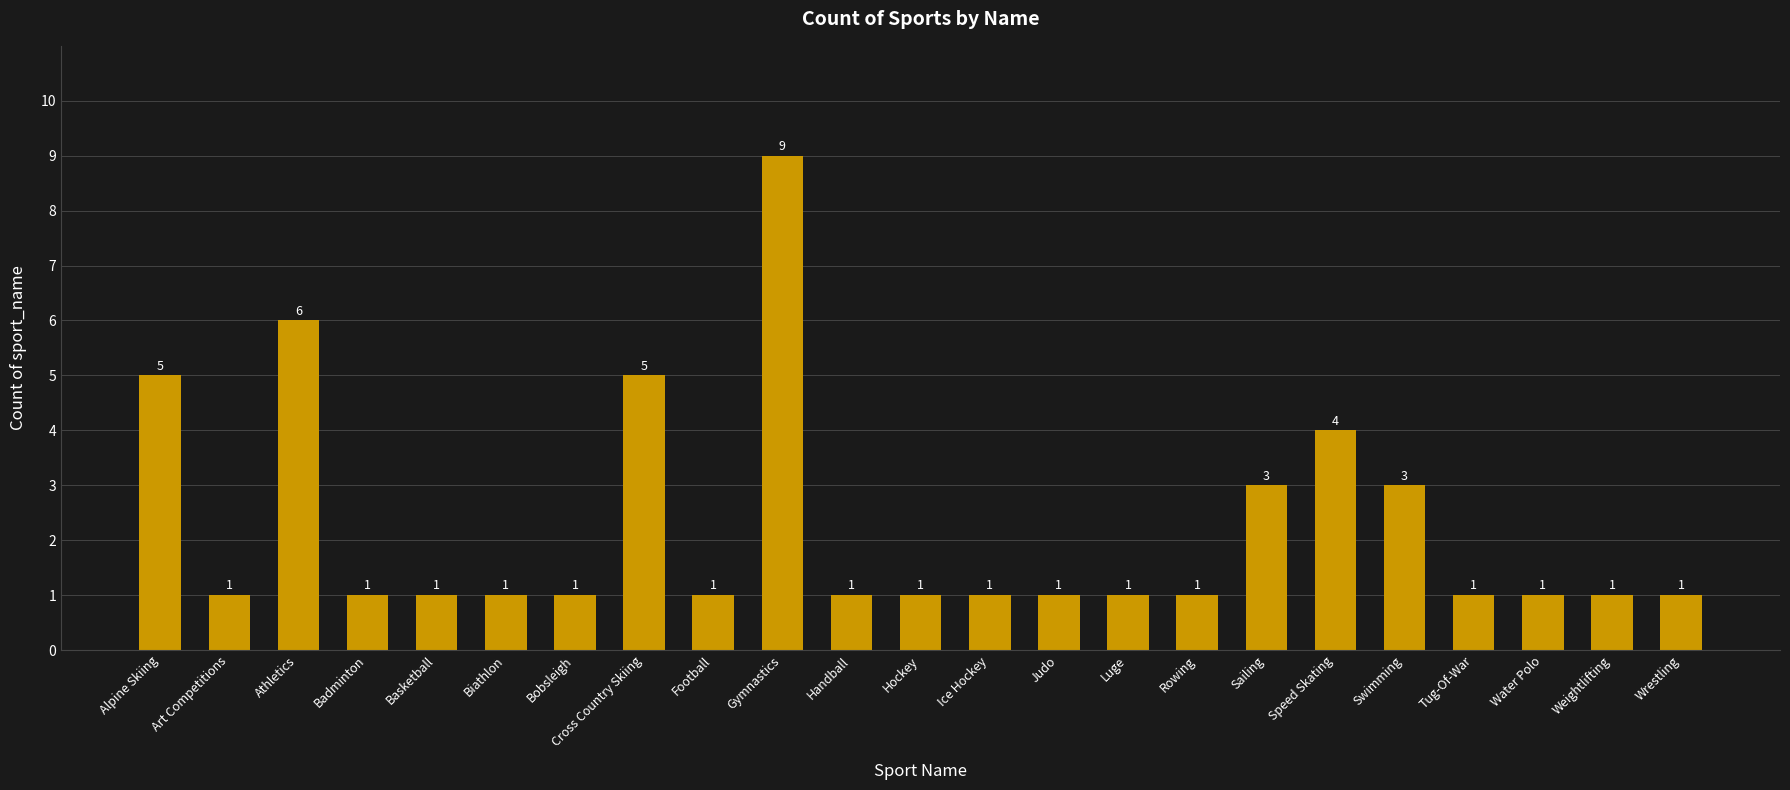

True or false: the data shows 3 at Sailing.

True